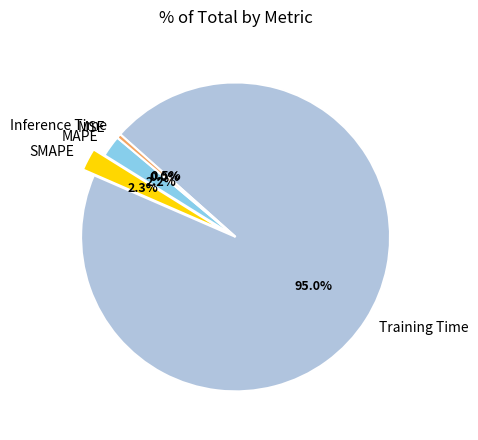

The MAPE slice represents 2% of the pie. True or false?

True